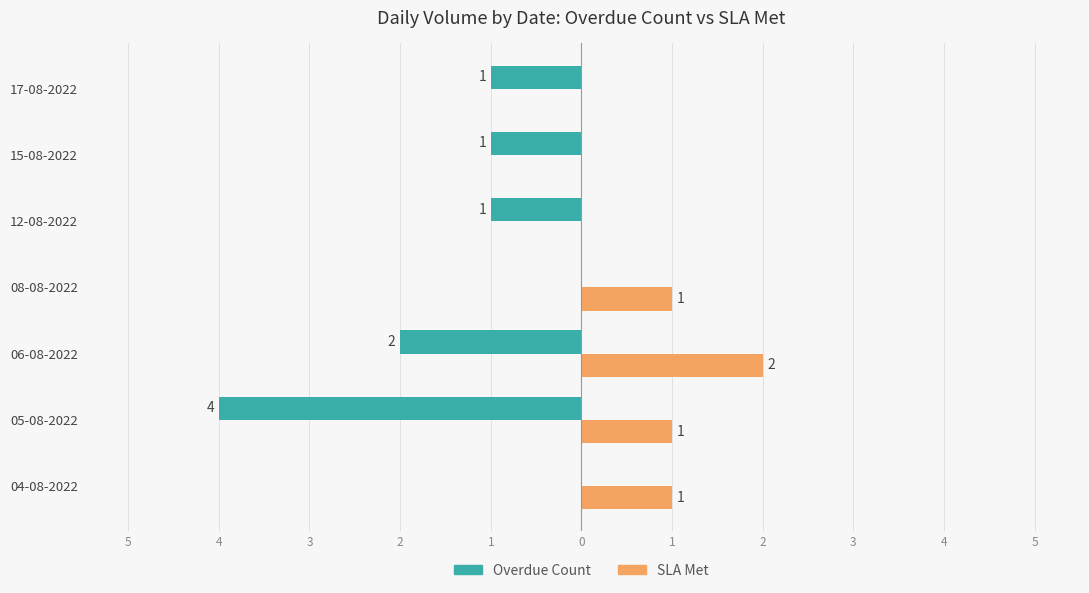

What are all the series names shown in the legend?

Overdue Count, SLA Met